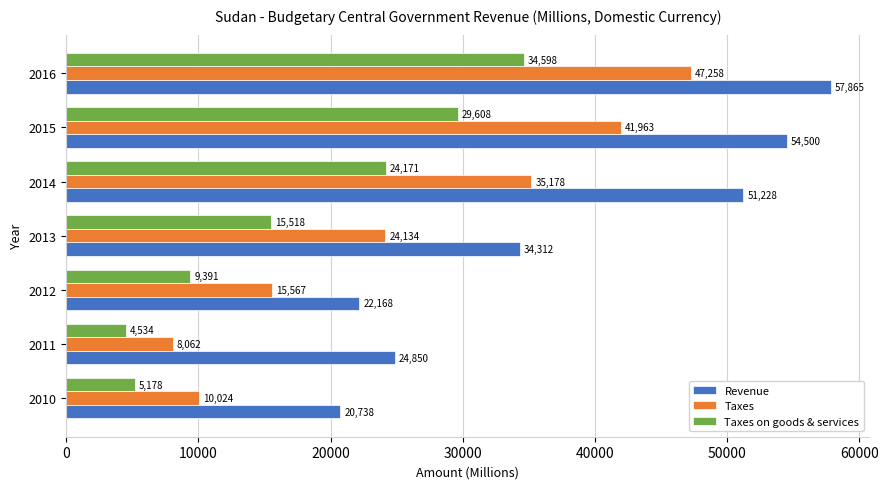

At how many categories does at least one series exceed 41761?

3